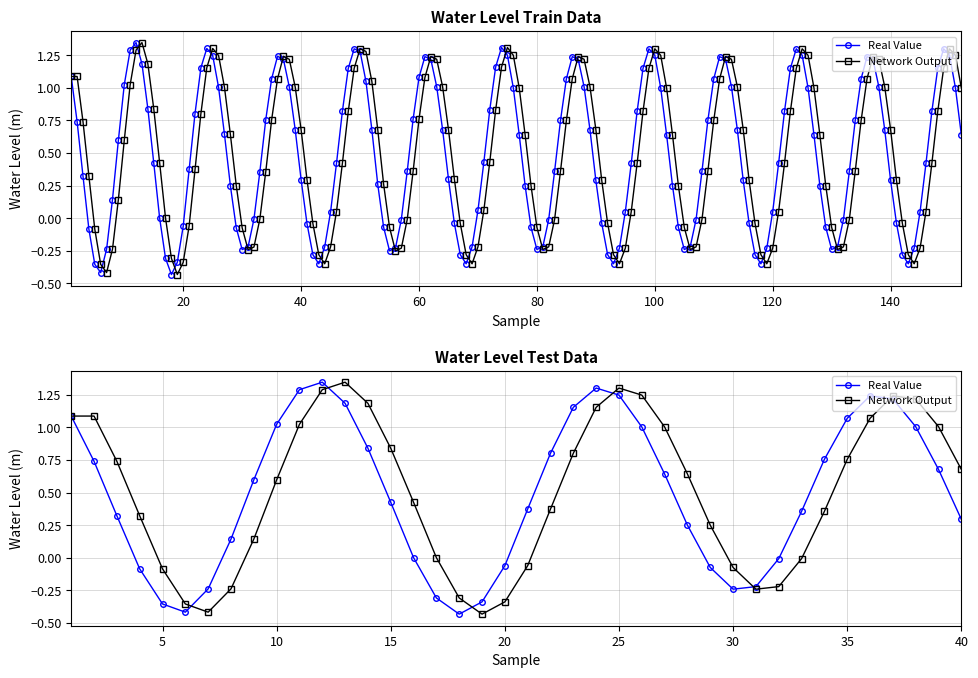

Which series ends up on top after the final intersection of Network Output and Real Value?

Network Output